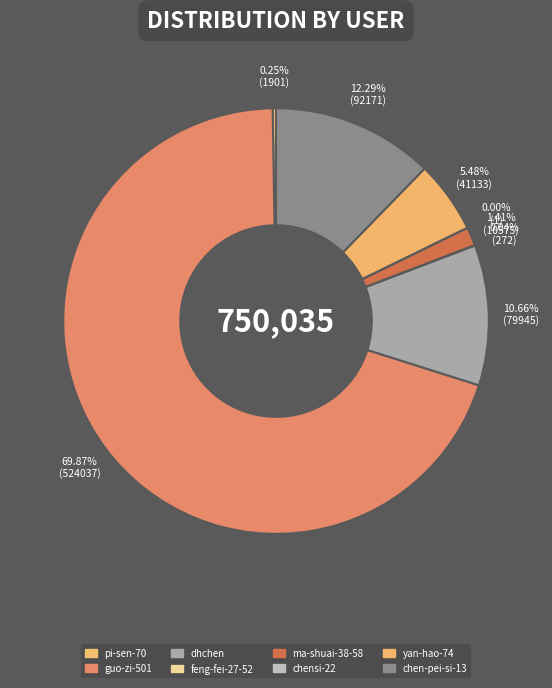

Is there any slice that represents more than half of the pie?

Yes